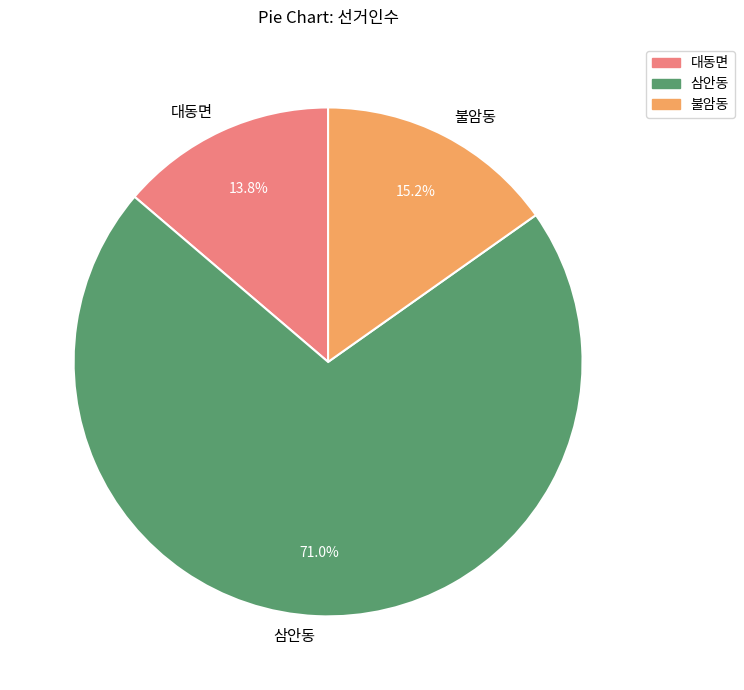

How many segments does this pie chart have?

3